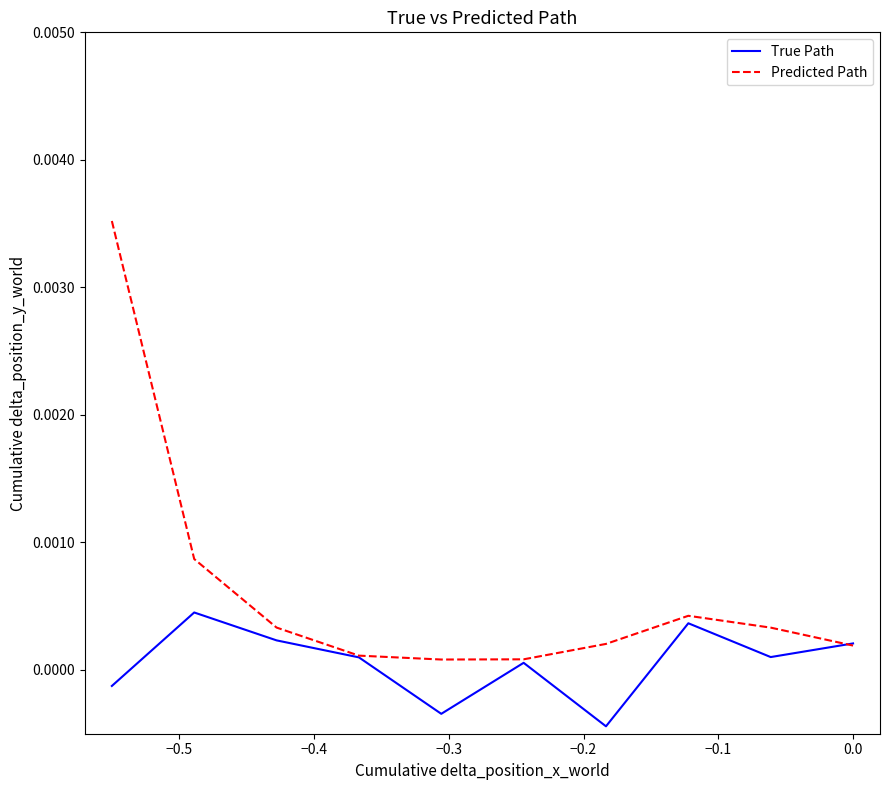

List the series in order of their overall mean, highest first.

Predicted Path, True Path